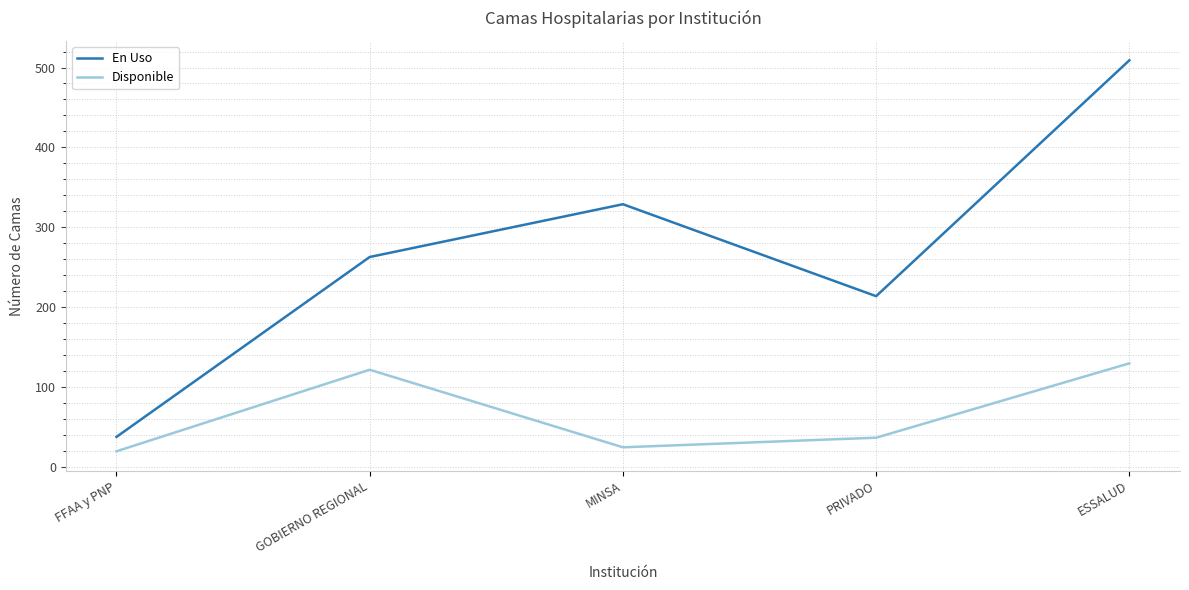

How many lines are shown in the chart?

2